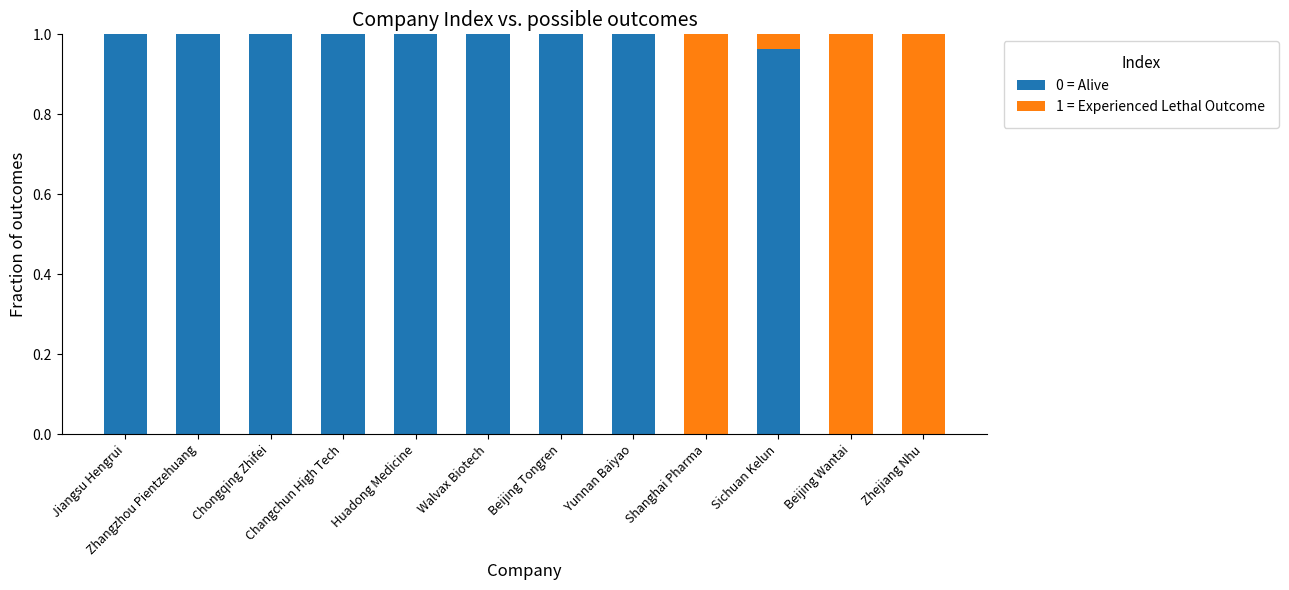

The value of 0 = Alive at Huadong Medicine is 1.0. True or false?

True